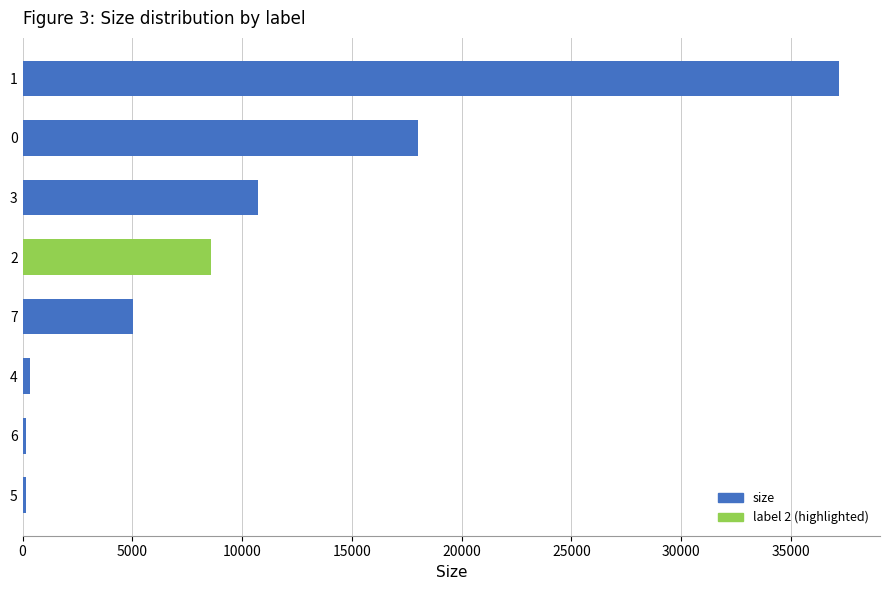

What is the difference between the maximum and minimum values?

37054